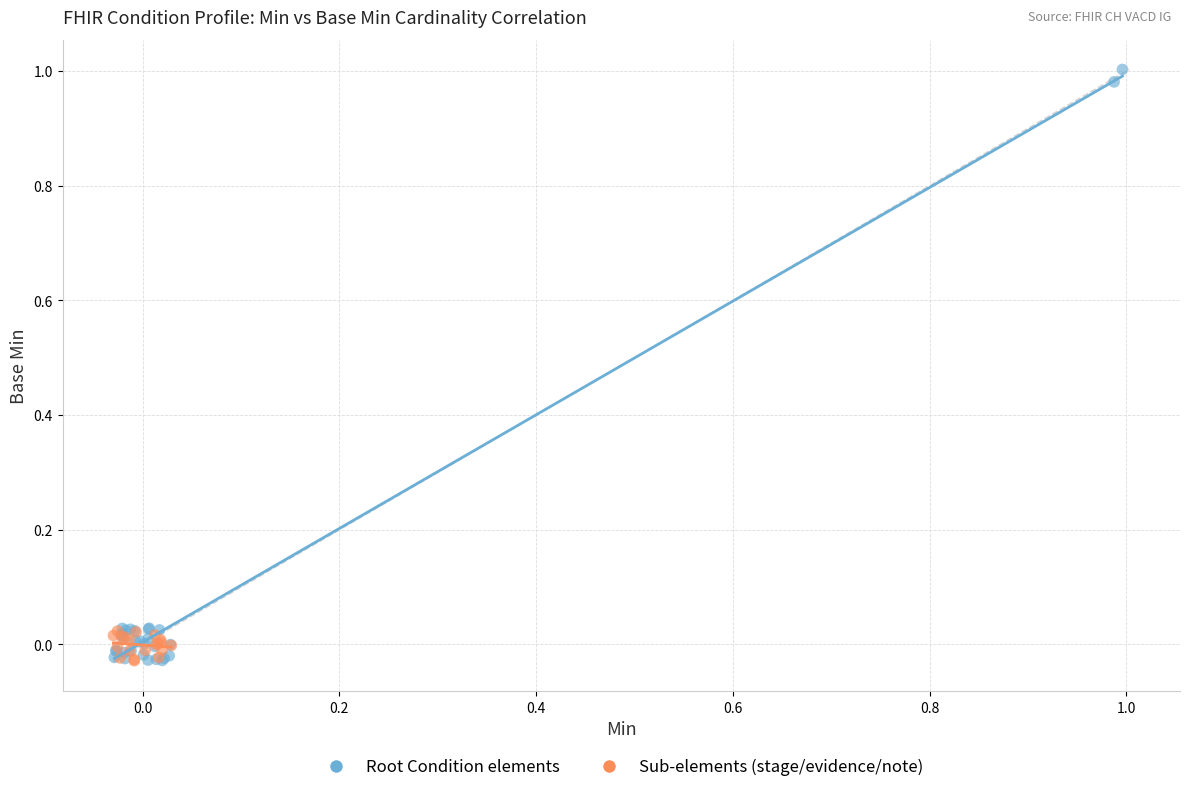

Which series has the largest Y range (max minus min)?

Root Condition elements